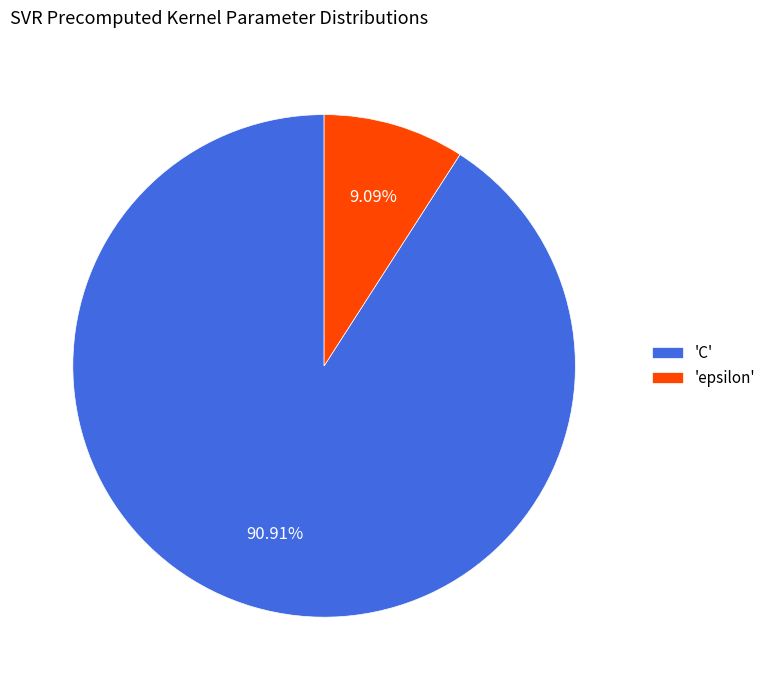

Rank the categories by value from highest to lowest.

'C', 'epsilon'